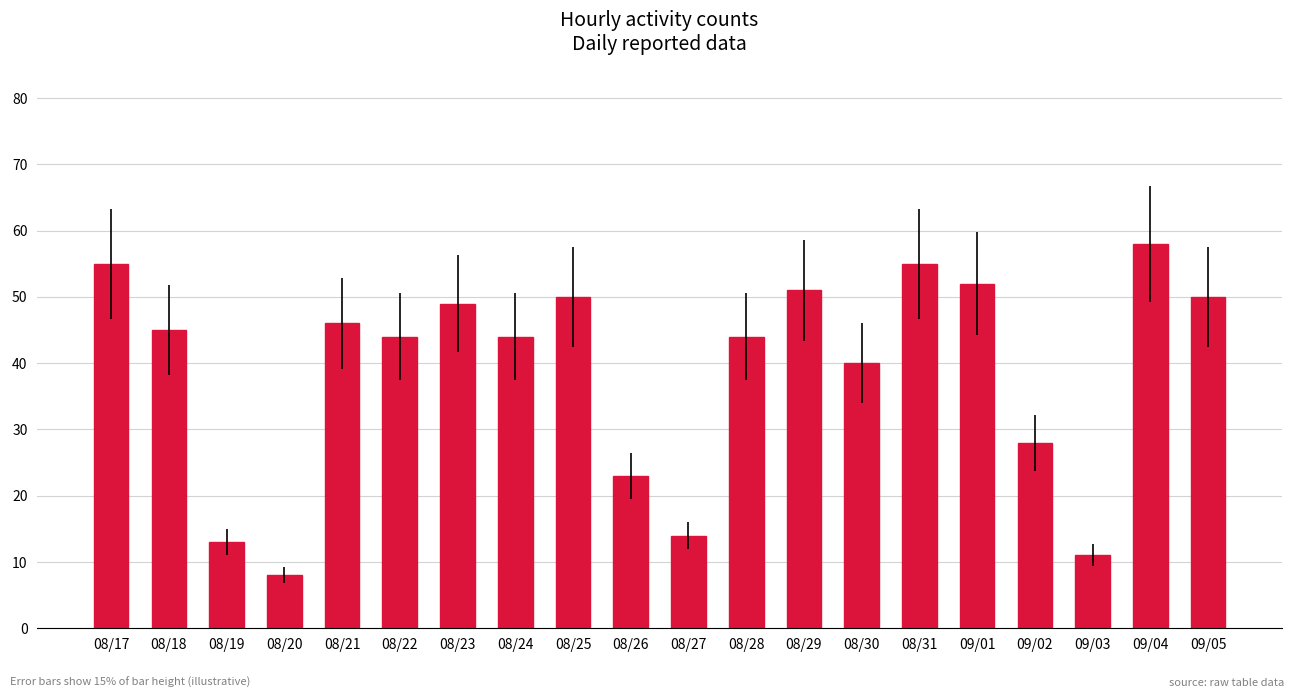

Approximately how many times larger is the value at 08/27 compared to 08/29?

0.3